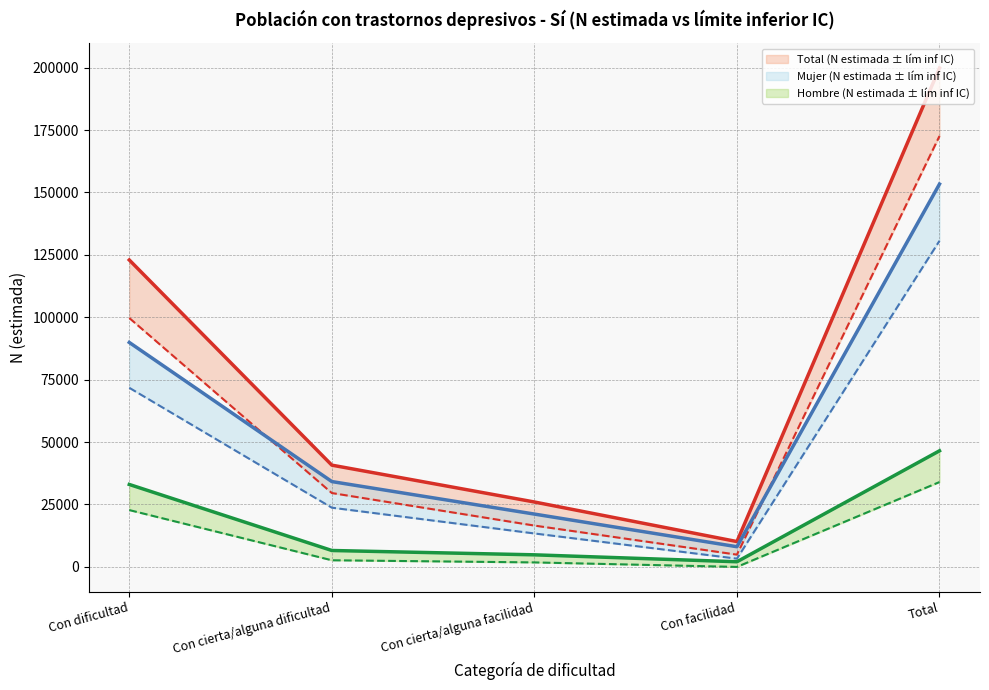

How many lines are shown in the chart?

6